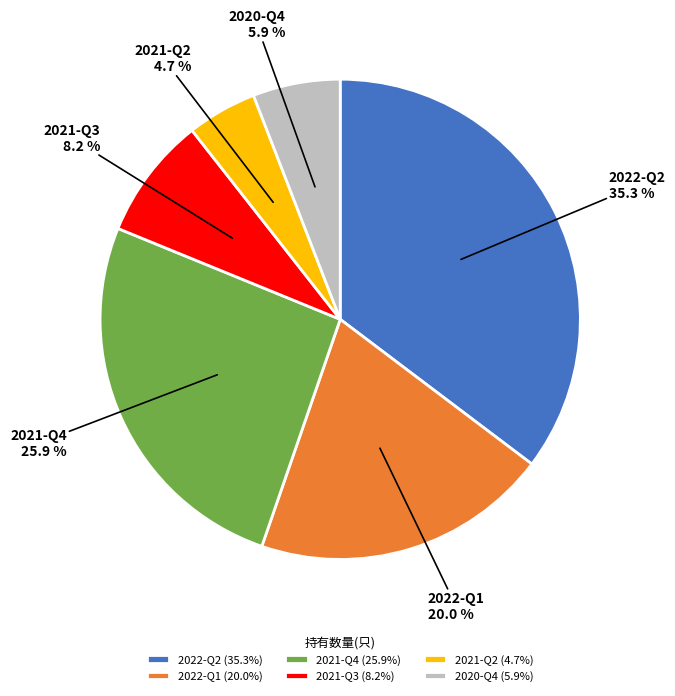

Which category has the biggest portion of the pie?

2022-Q2